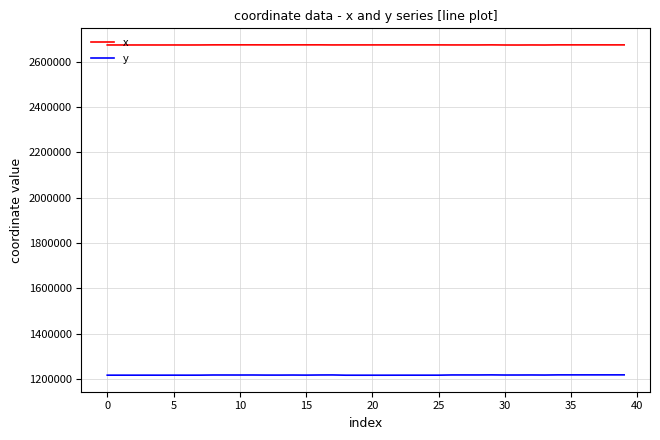

True or false: y and x intersect in this chart.

False